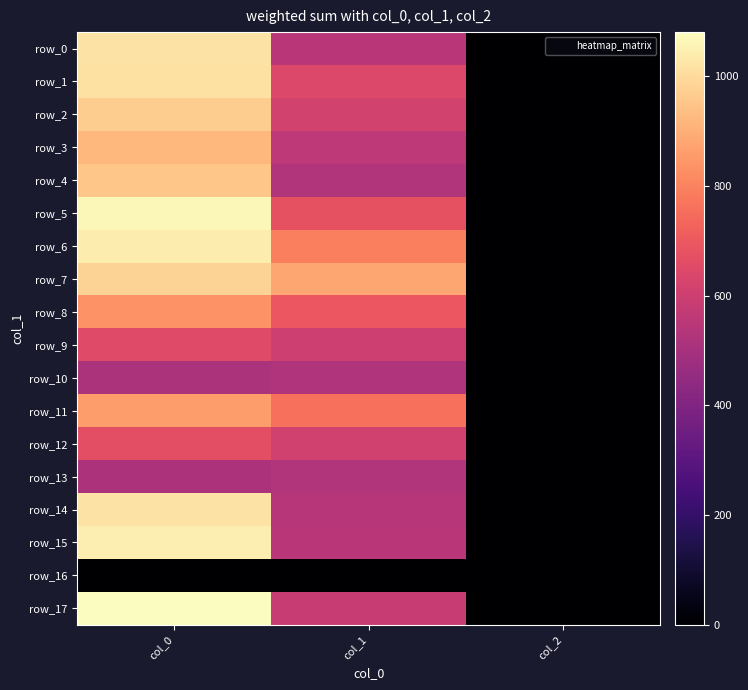

What is the approximate value of row_2 at col_1?

614.2